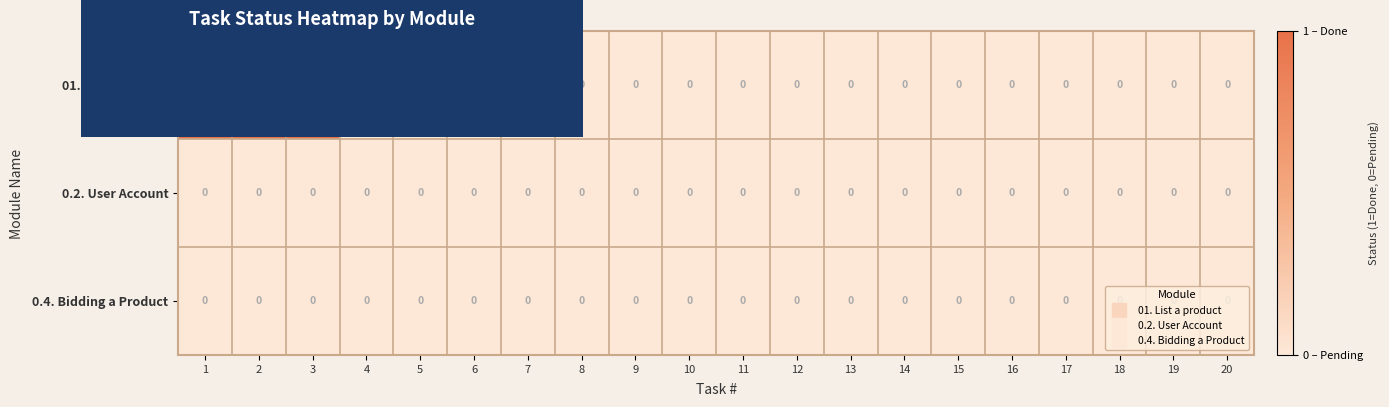

Count the number of data series in this chart.

3